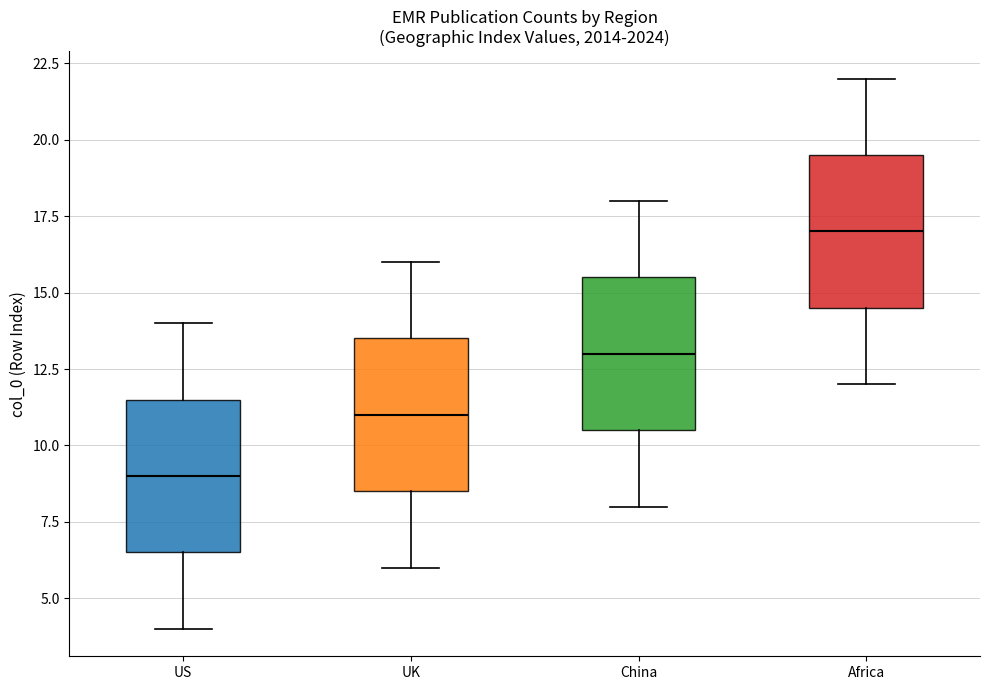

Which box has the highest median line?

Africa